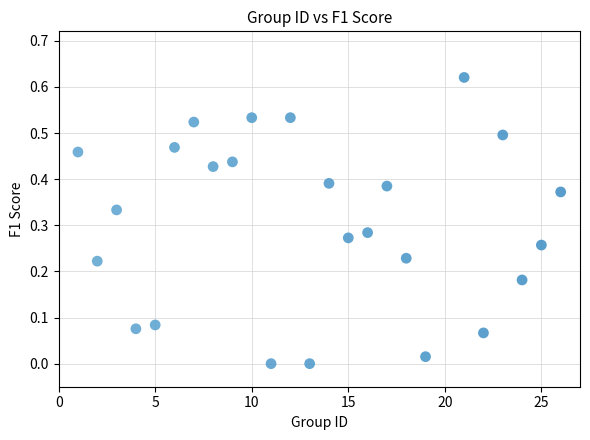

What is the range of X values (max minus min)?

25.0